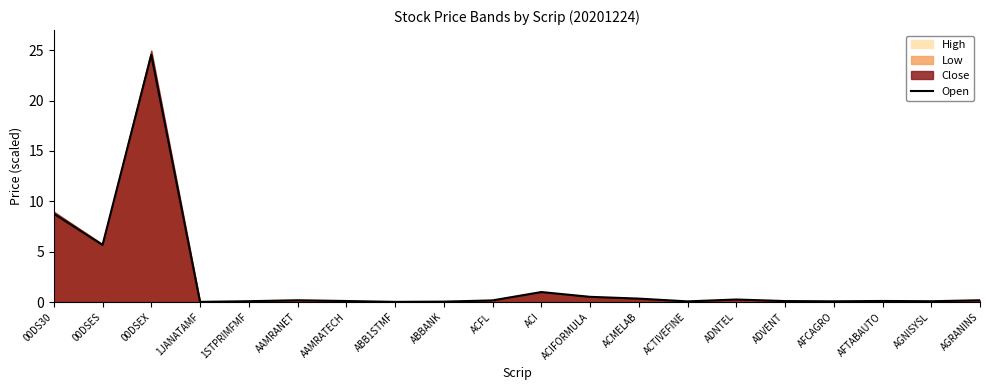

True or false: the data shows 0.0 at 1STPRIMFMF.

False